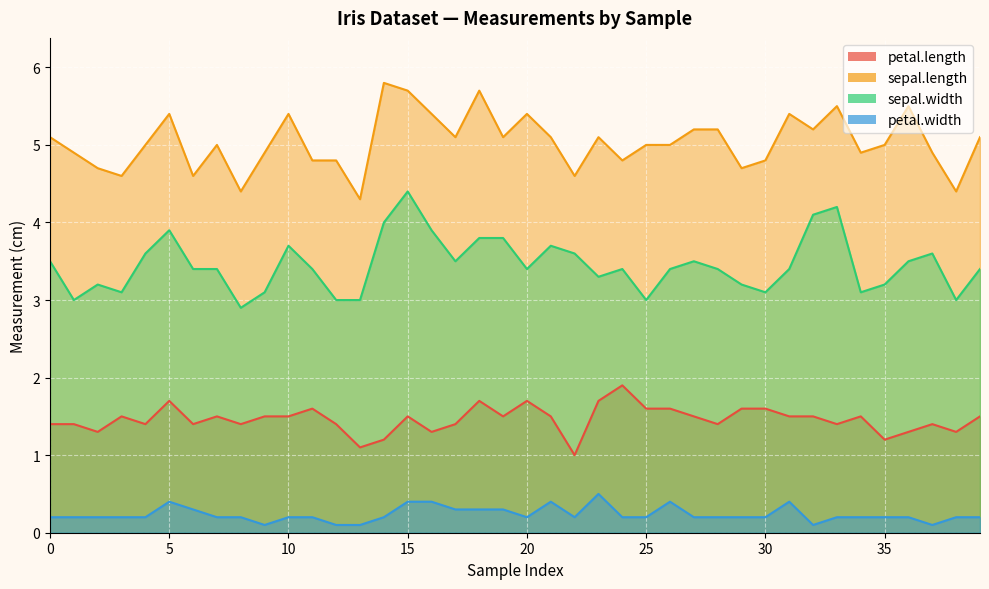

What is the difference between the highest and lowest values at 5?

5.0